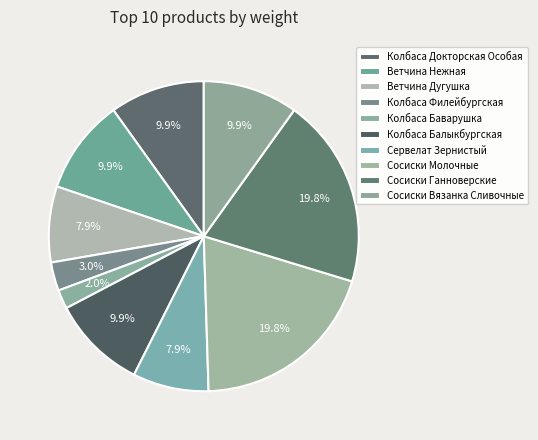

Is there any slice that represents more than half of the pie?

No